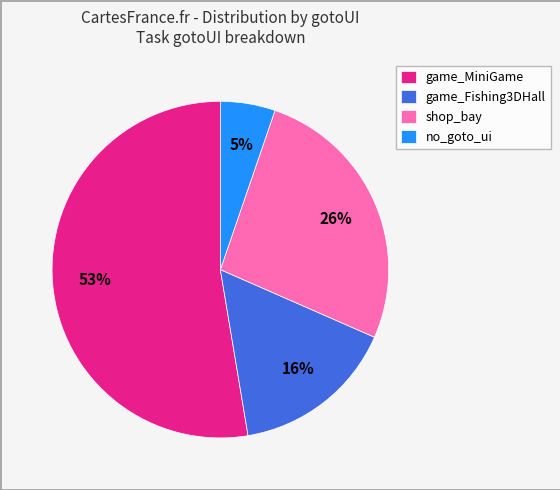

What is the largest slice in the pie chart?

game_MiniGame